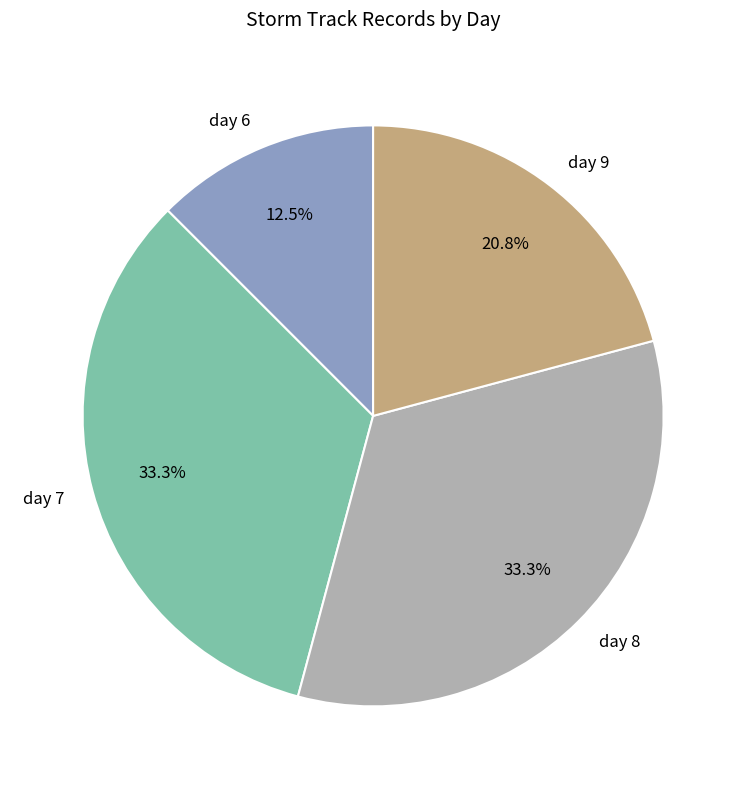

What percentage is NOT represented by day 9?

79.2%